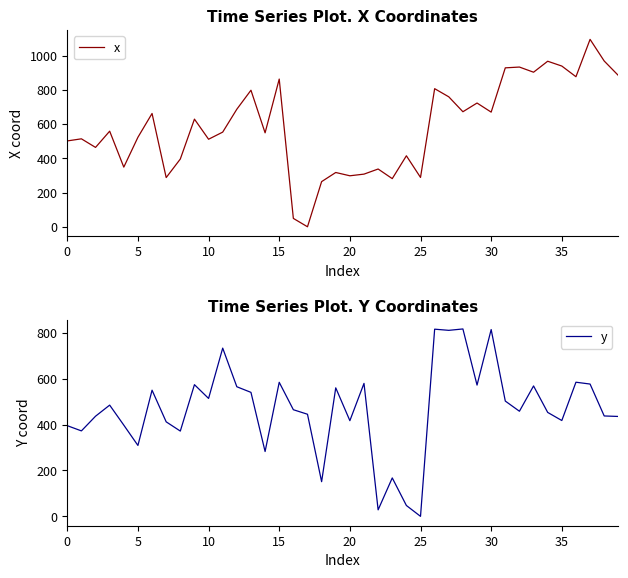

At how many categories does at least one series exceed 464?

29